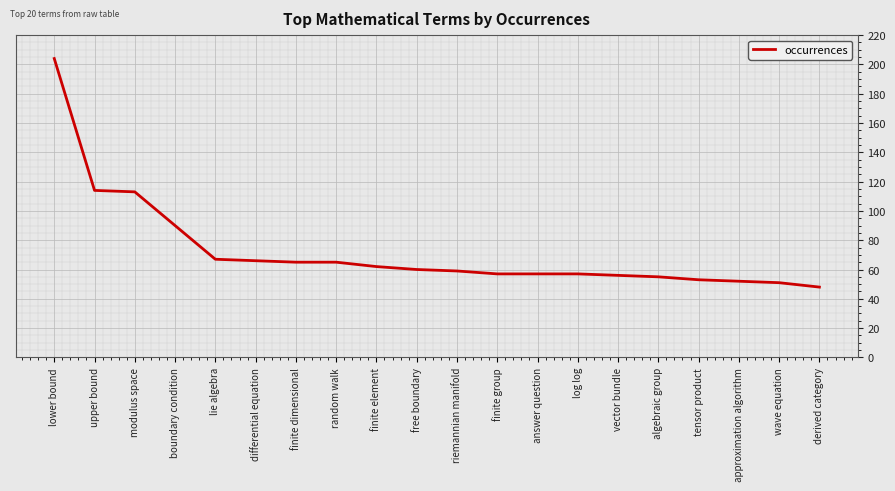

Which label corresponds to the largest value in the chart?

lower bound